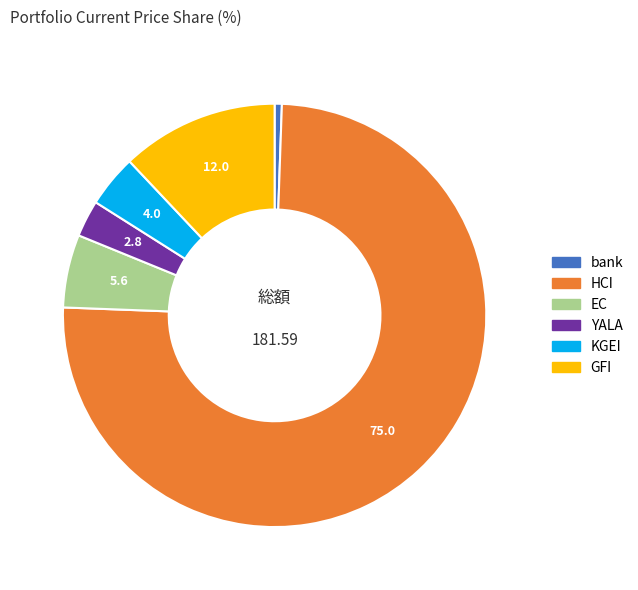

What is the majority slice?

HCI